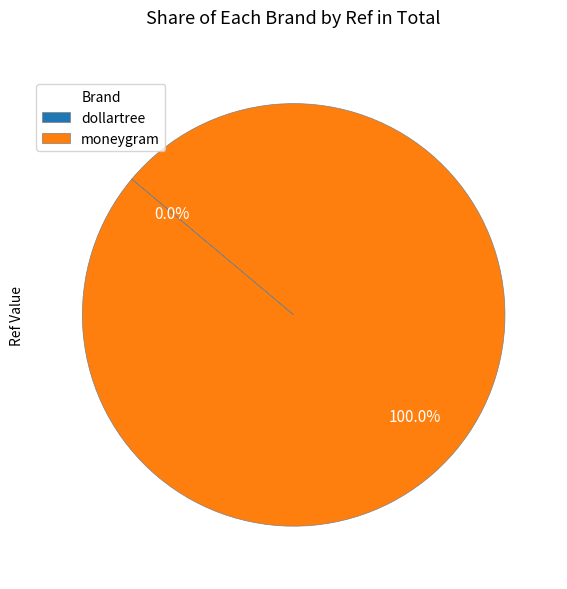

Is there any slice that represents more than half of the pie?

Yes